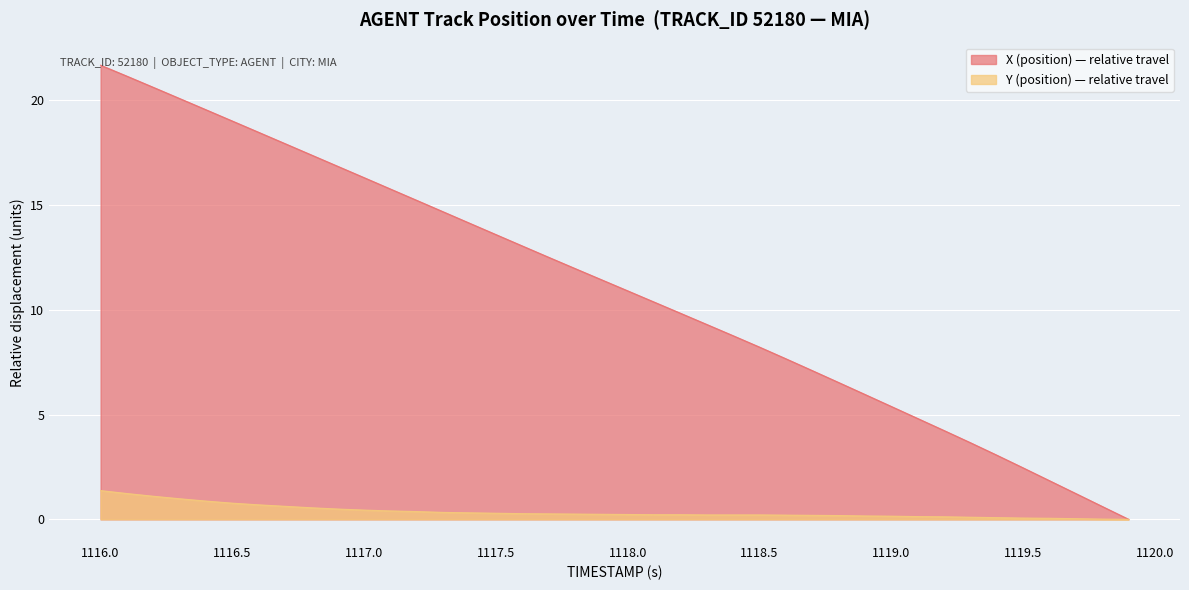

Which series has the largest total across all categories?

X (position) — relative travel